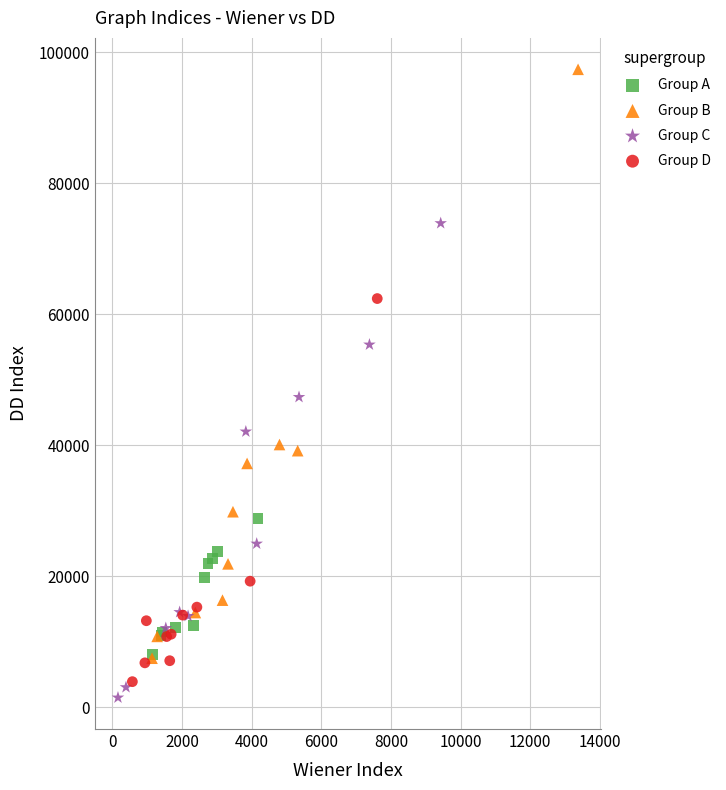

What are all the series names shown in the legend?

Group A, Group B, Group C, Group D